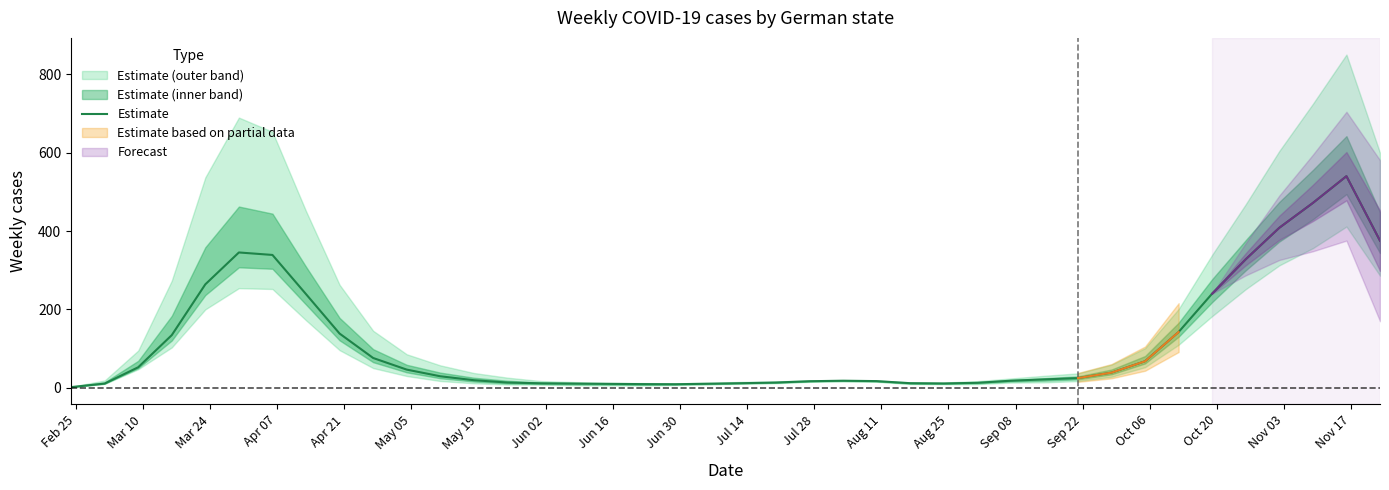

What is the minimum value shown in the chart?

1.7